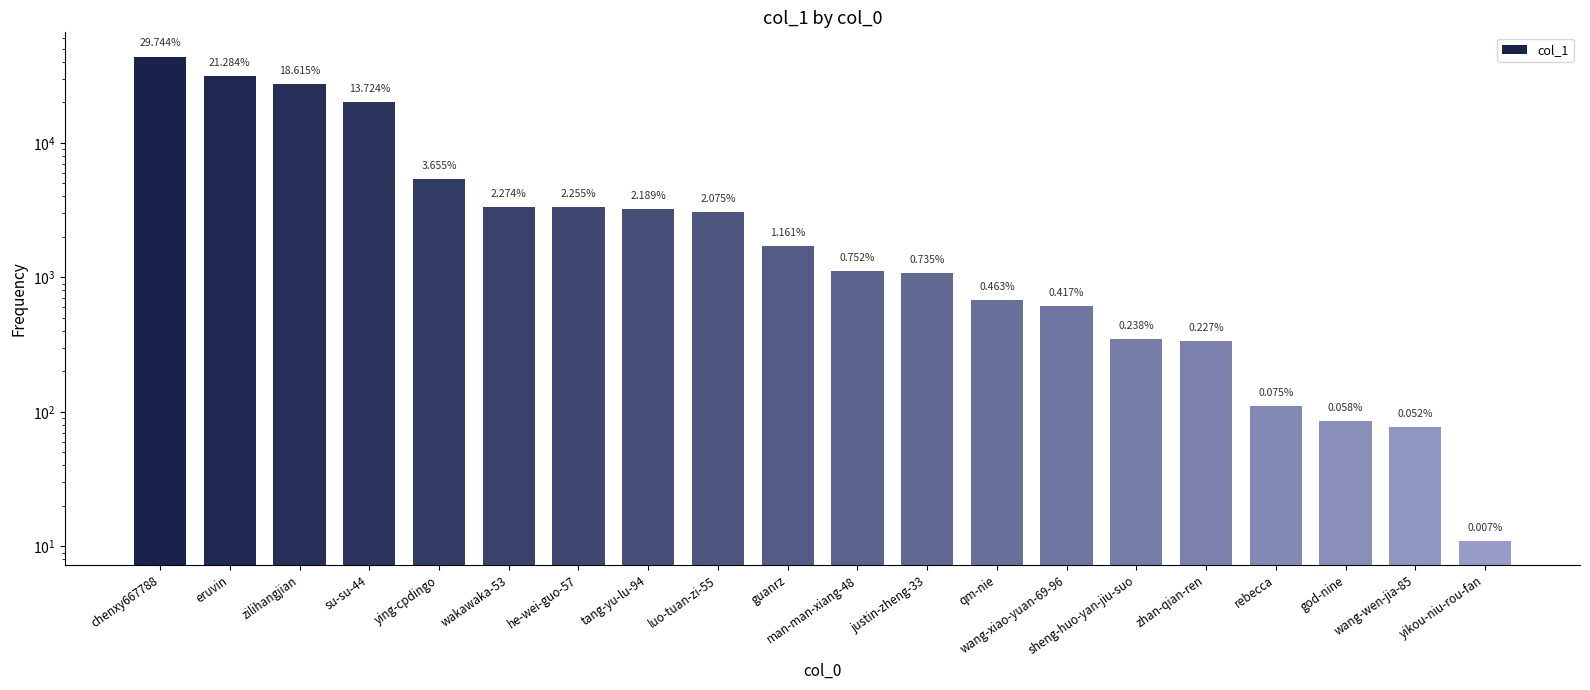

What is the maximum value shown in the chart?

43826